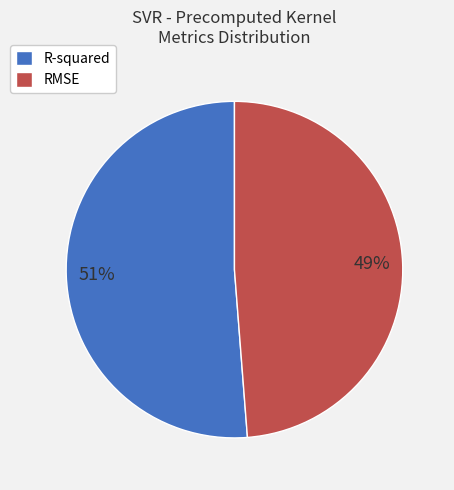

To the nearest percent, what is the average slice percentage?

50%